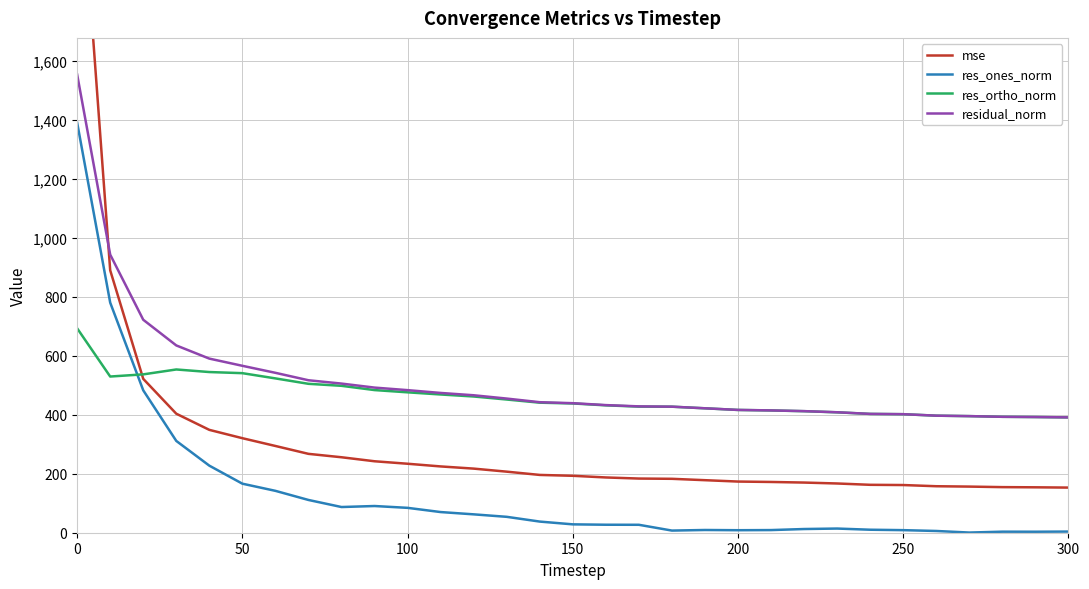

What is the difference between the maximum and minimum values in the res_ones_norm series?

1390.7